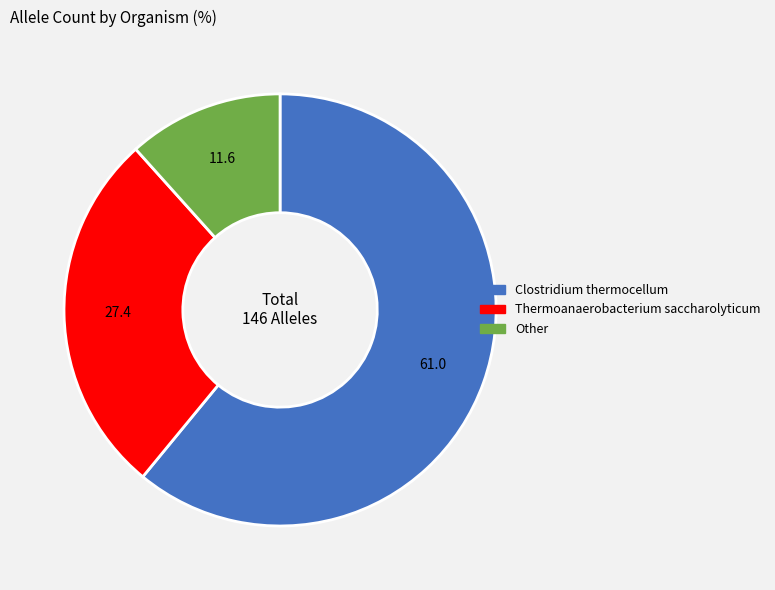

Is it true that Clostridium thermocellum is 61% of the pie?

True